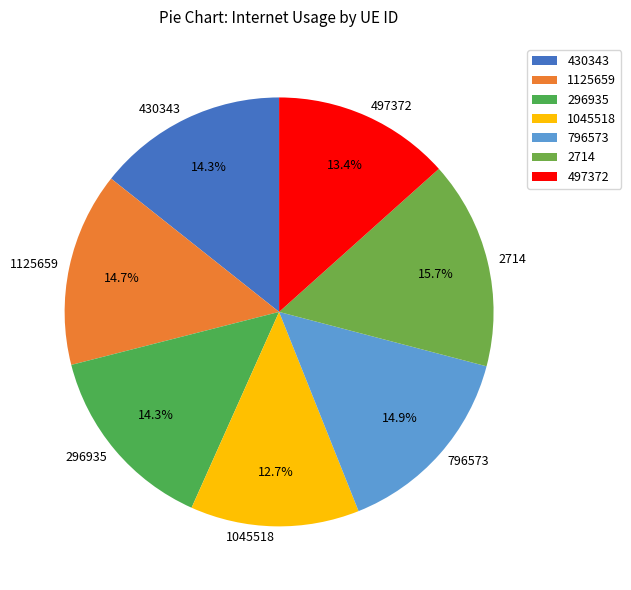

How much of the chart is everything except 796573?

85.1%